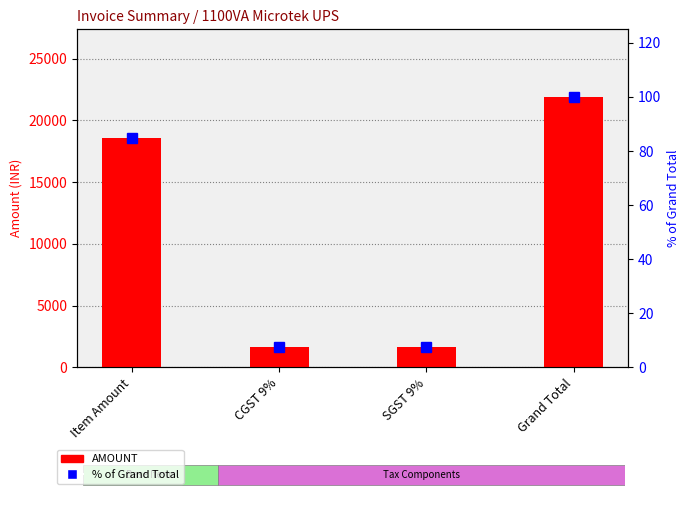

List the series in order of their overall mean, lowest first.

% of Grand Total, AMOUNT